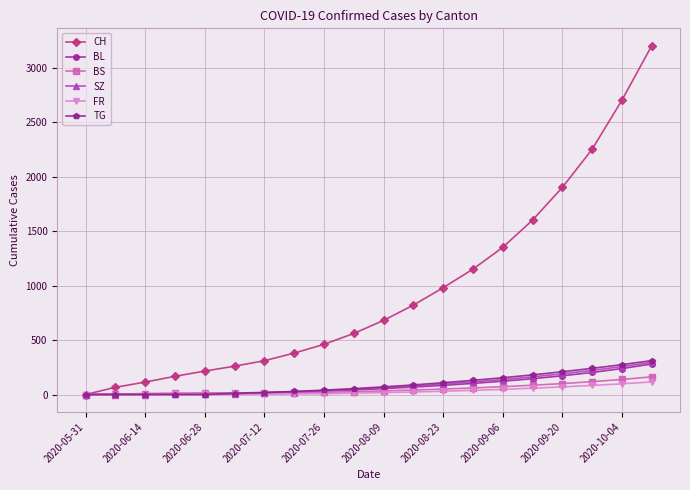

What is the sum of all CH values?

19162